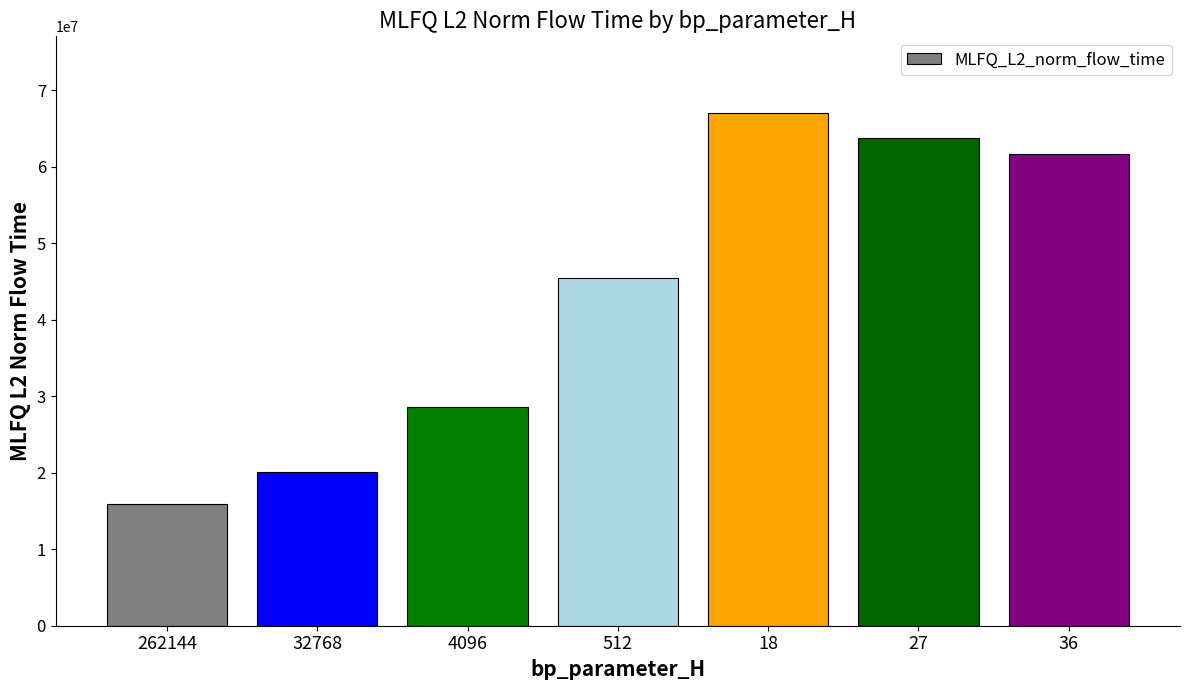

What is the change in value from 262144 to 18?

+51075719.7